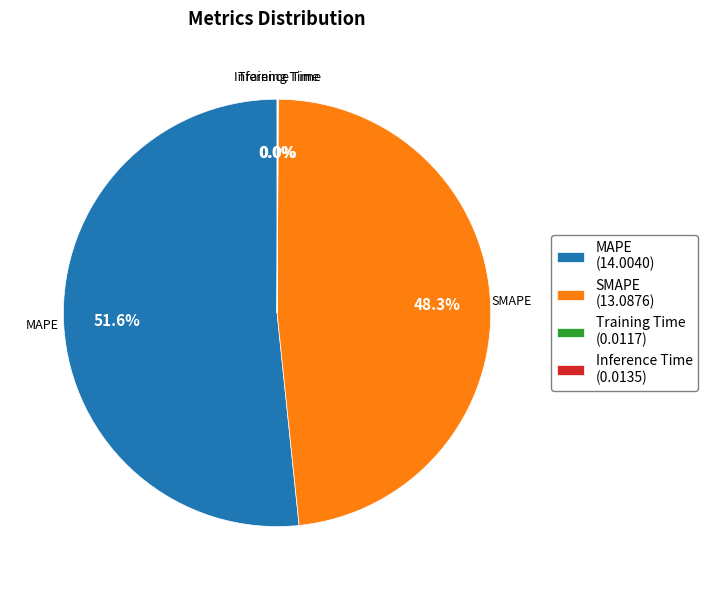

What is the largest slice in the pie chart?

MAPE